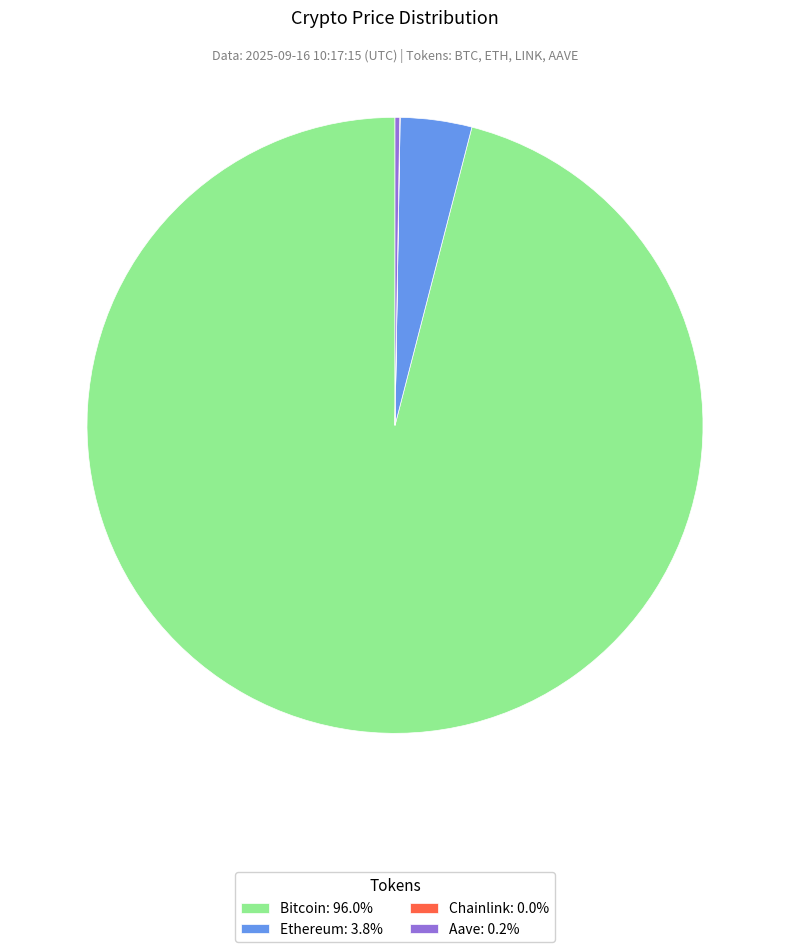

Is there a majority slice in this chart?

Yes